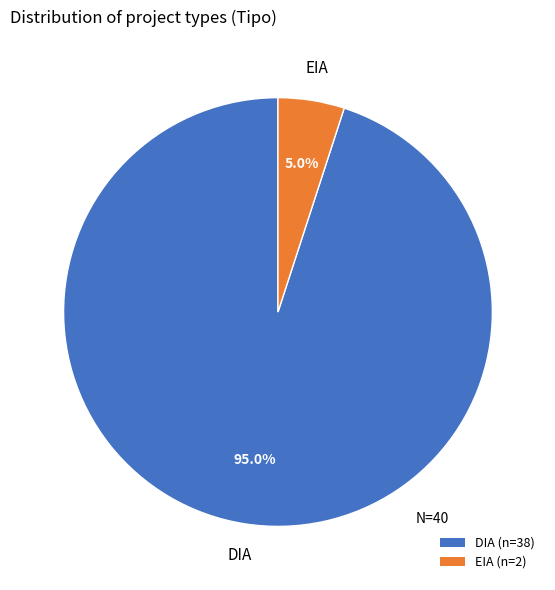

To the nearest percent, what percentage of the pie is EIA?

5%